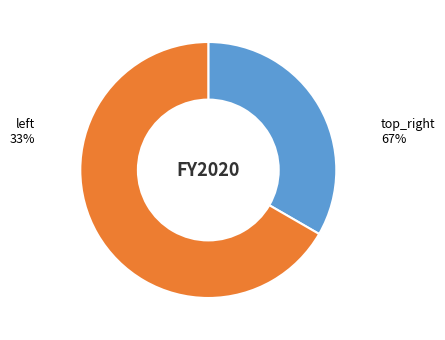

Does any single category account for the majority?

Yes